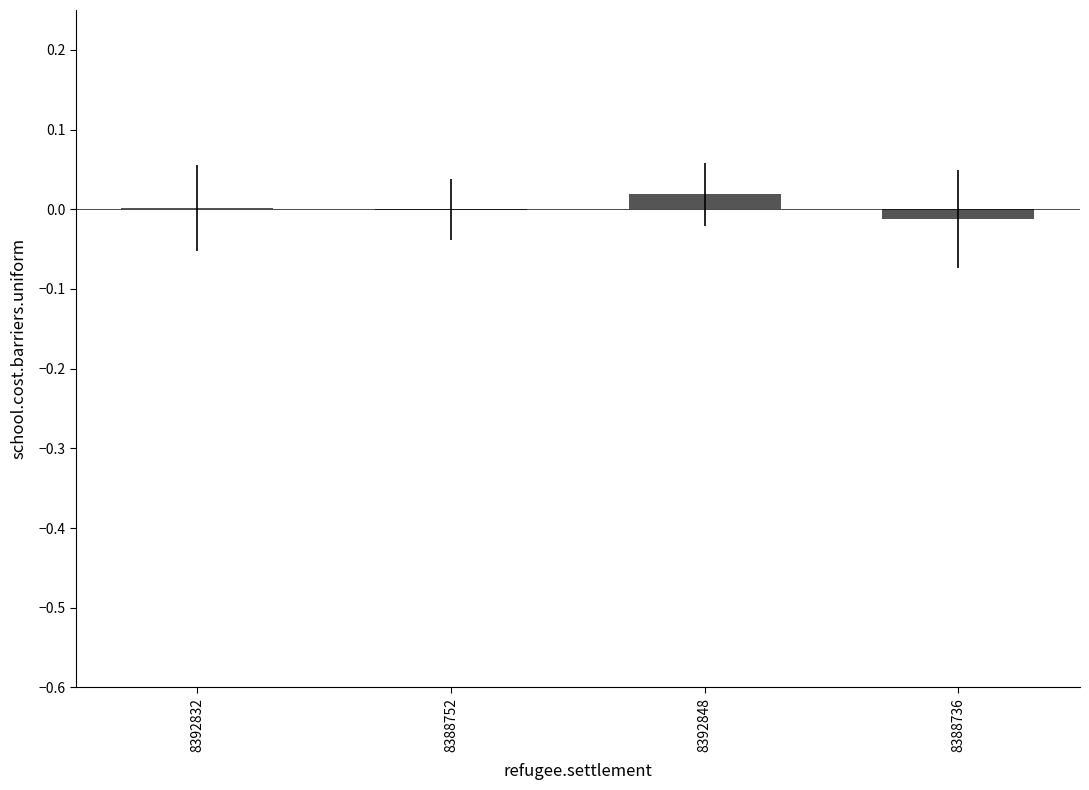

Which category has the highest value across all series?

8392848